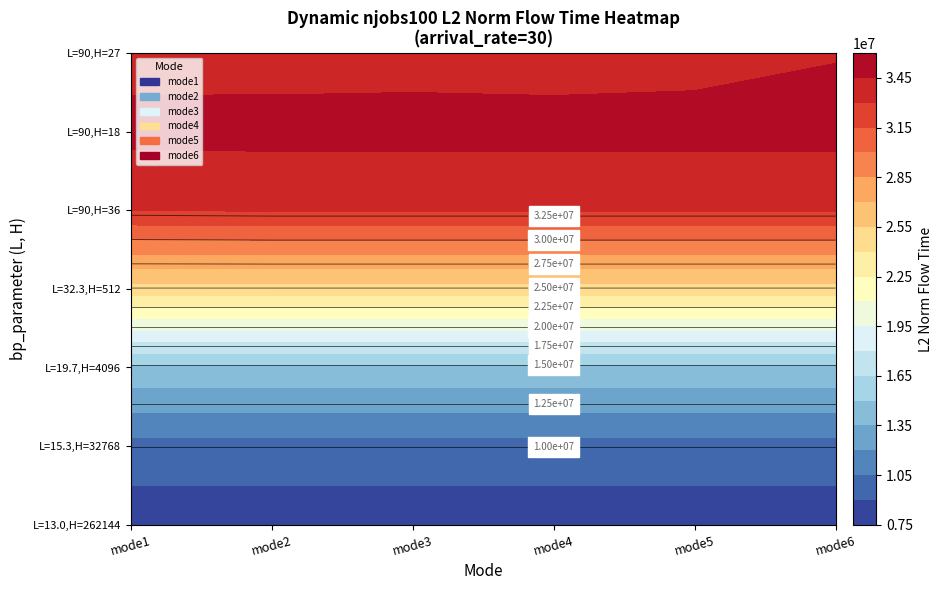

The mode4 series shows 55393559.2 at 4. True or false?

False